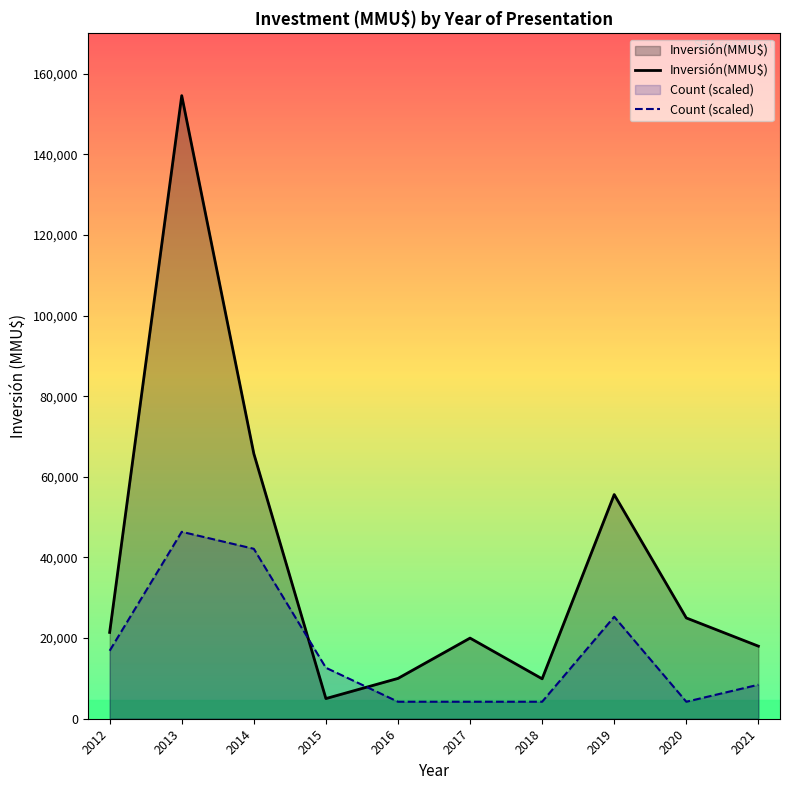

How many data points in Inversión(MMU$) are less than 21412?

5